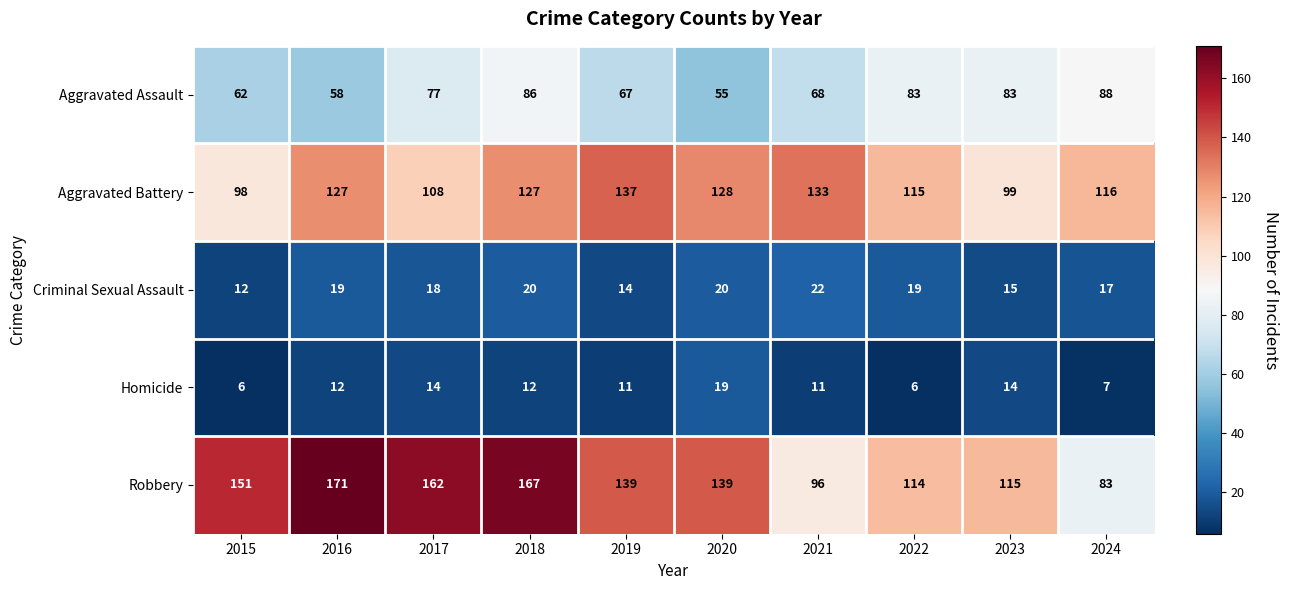

What is the minimum value shown in the chart?

6